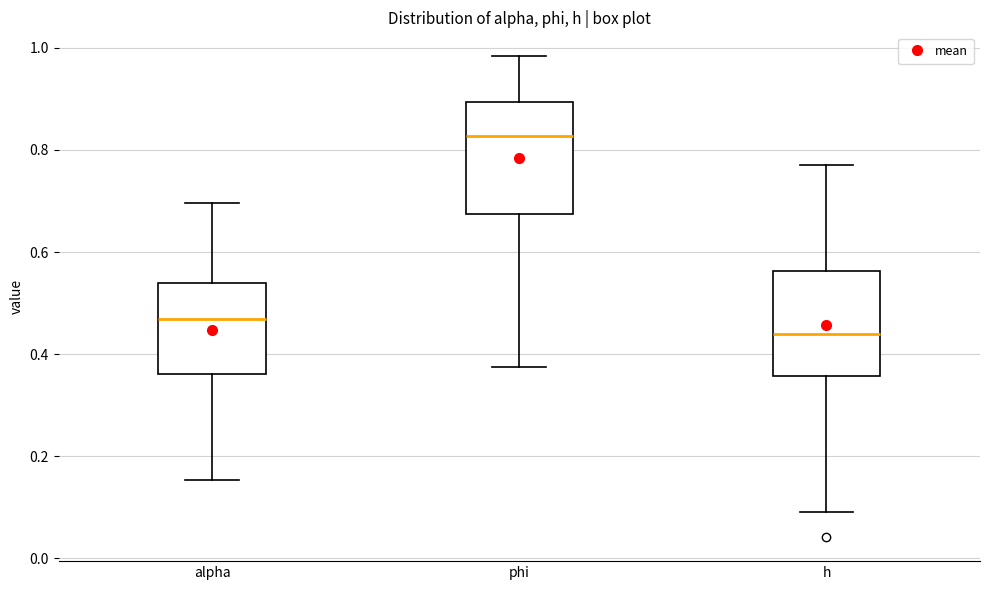

Reading left to right, read every box against the y-axis: the position of its median line, the range the box covers, and the ends of its whiskers. The values are not printed on the chart, so give them approximately, as read against the axis.

alpha: median 0.46, box 0.36 to 0.54, whiskers 0.16 to 0.70
phi: median 0.82, box 0.68 to 0.90, whiskers 0.38 to 0.98
h: median 0.44, box 0.36 to 0.56, whiskers 0.08 to 0.76